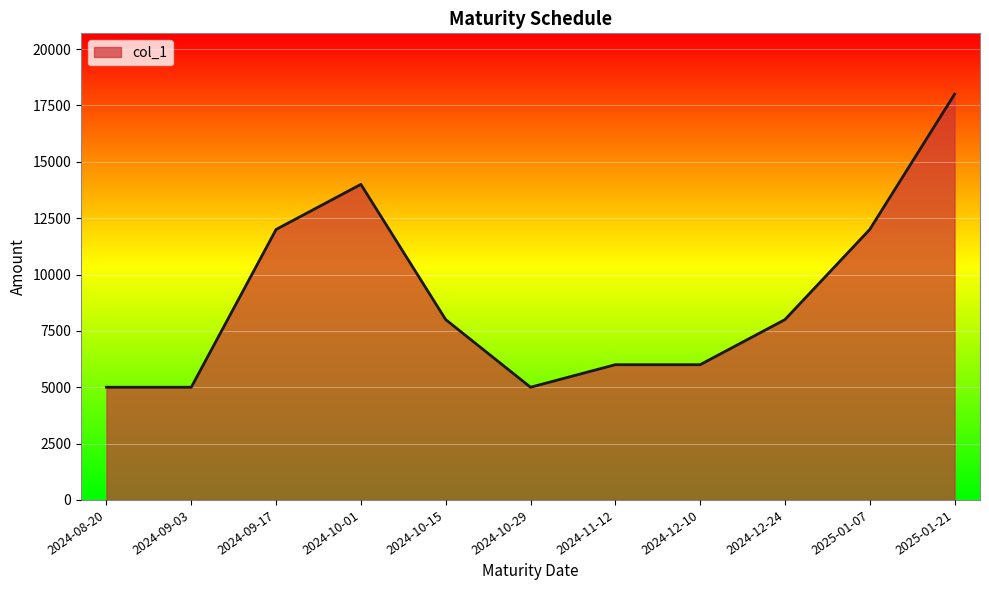

What is the difference between the values at 2024-11-12 and 2025-01-07?

6000